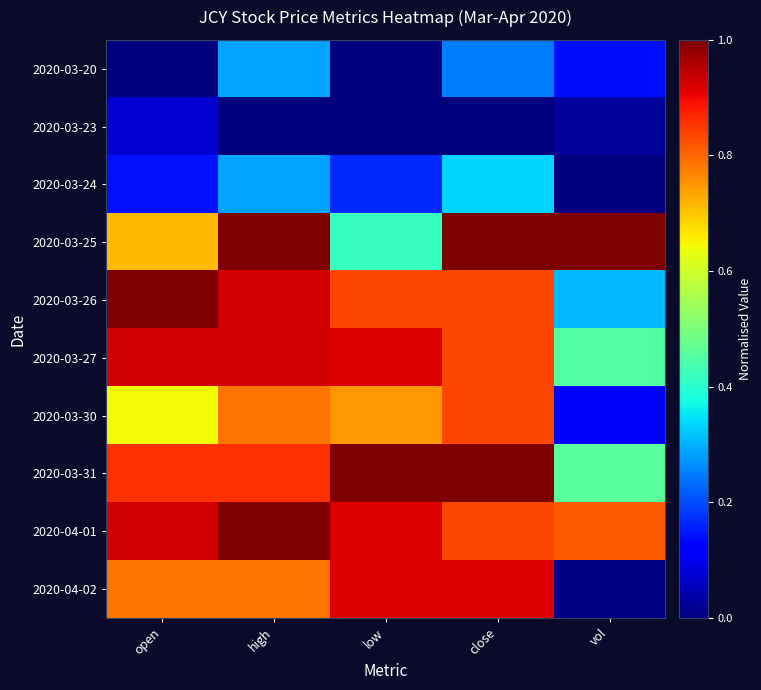

At which category is the sum across all series the highest?

high